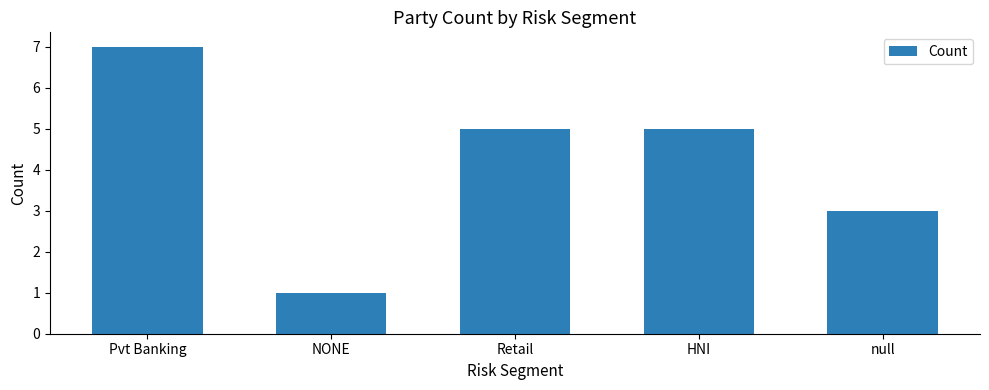

True or false: the data shows 5 at Retail.

True